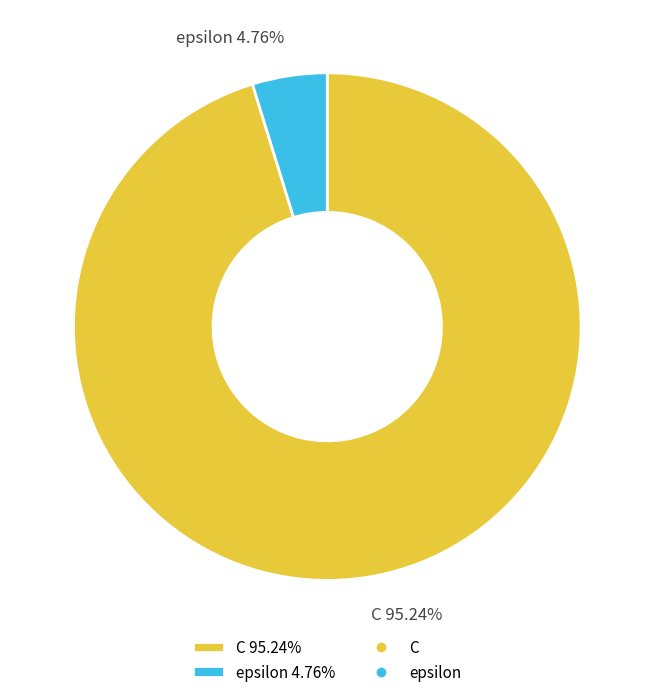

What percentage do epsilon and C together represent?

100.0%